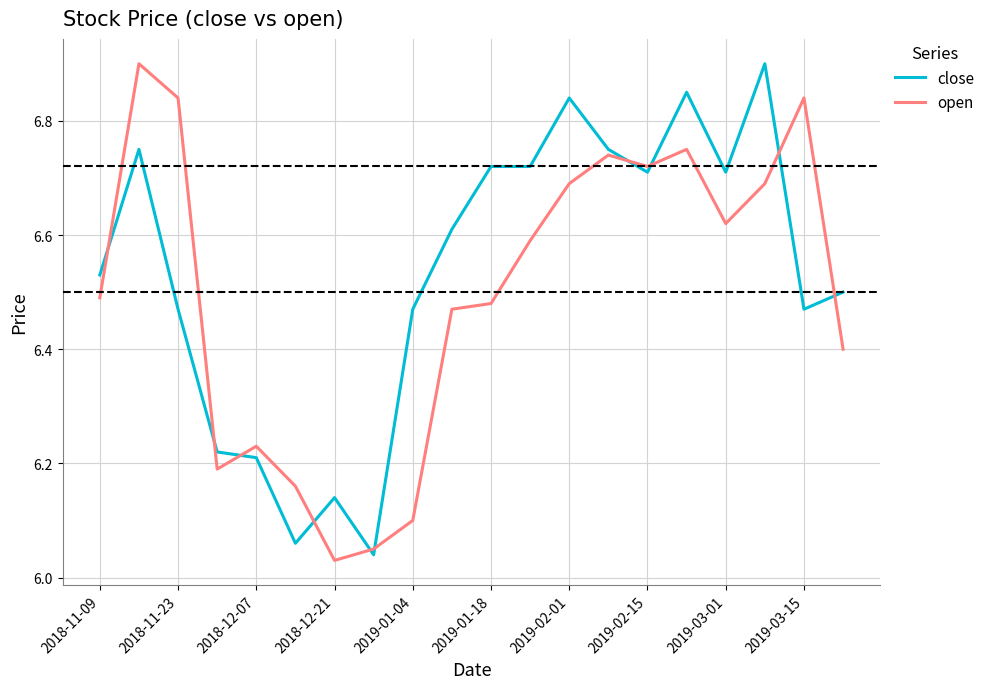

What is the difference between the maximum and minimum values in the open series?

0.9